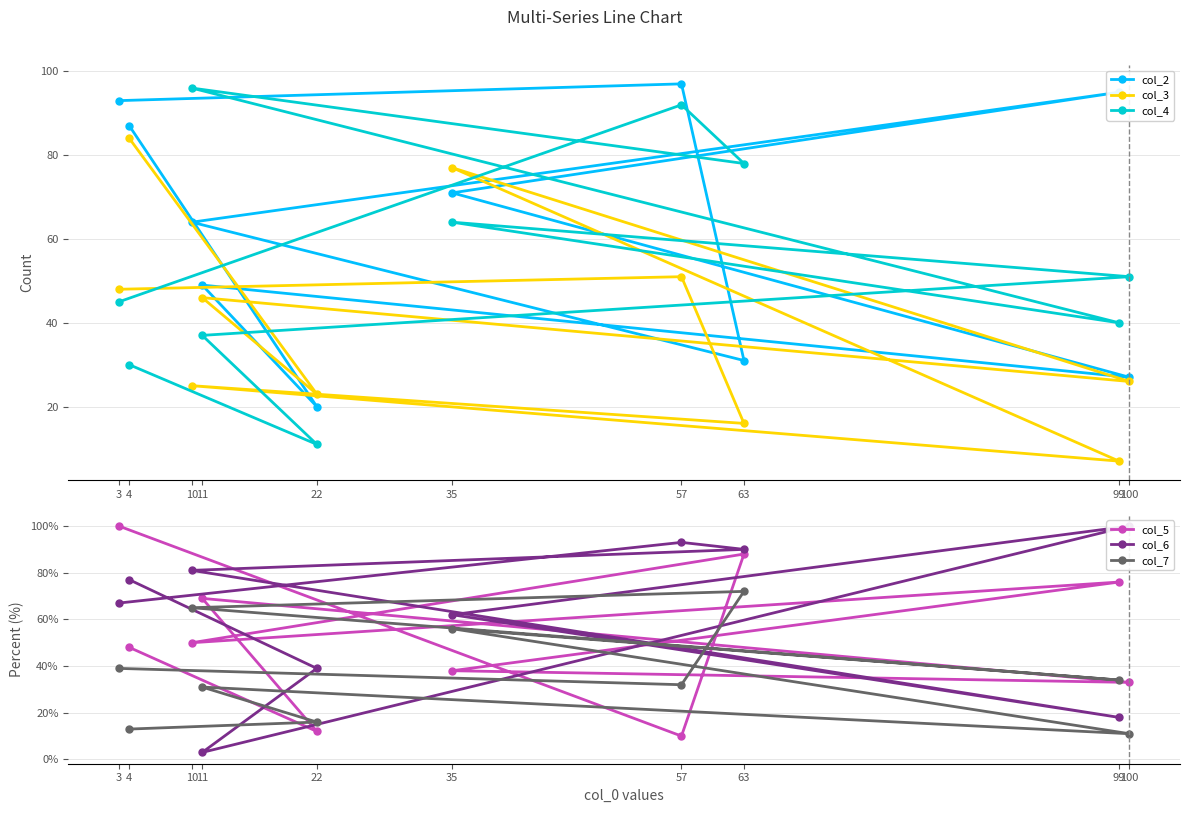

Which series changed the most between 100 and 11?

col_6